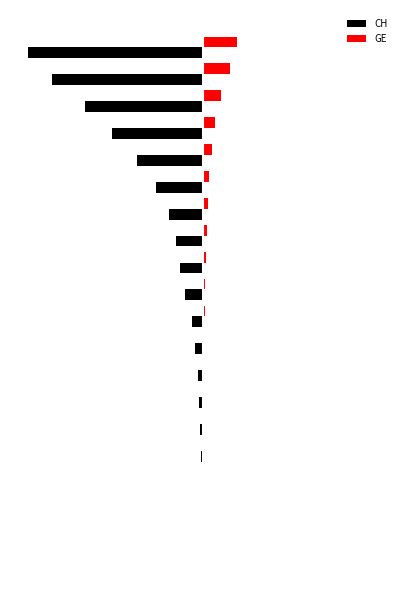

What are all the series names shown in the legend?

CH, GE